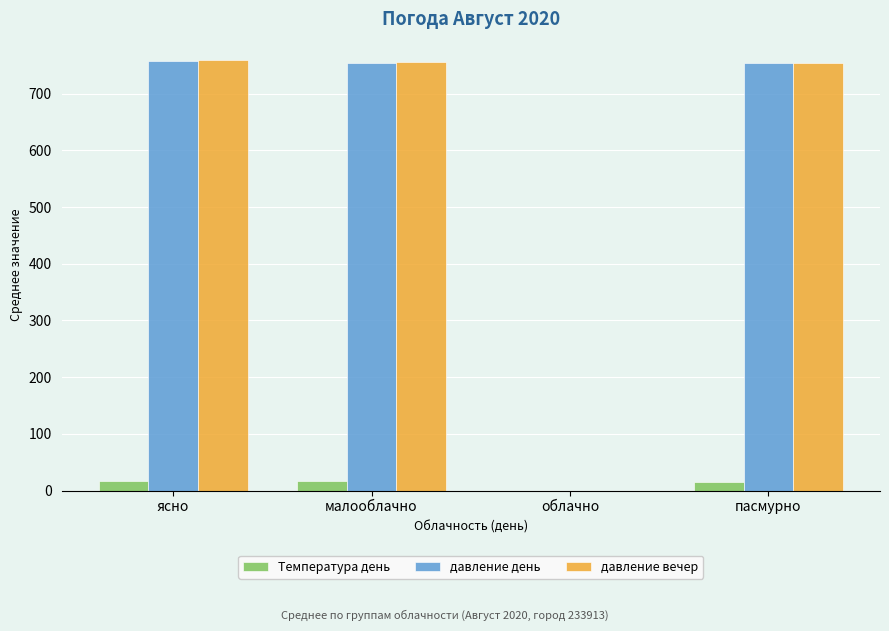

The давление день series shows 0.0 at облачно. True or false?

True